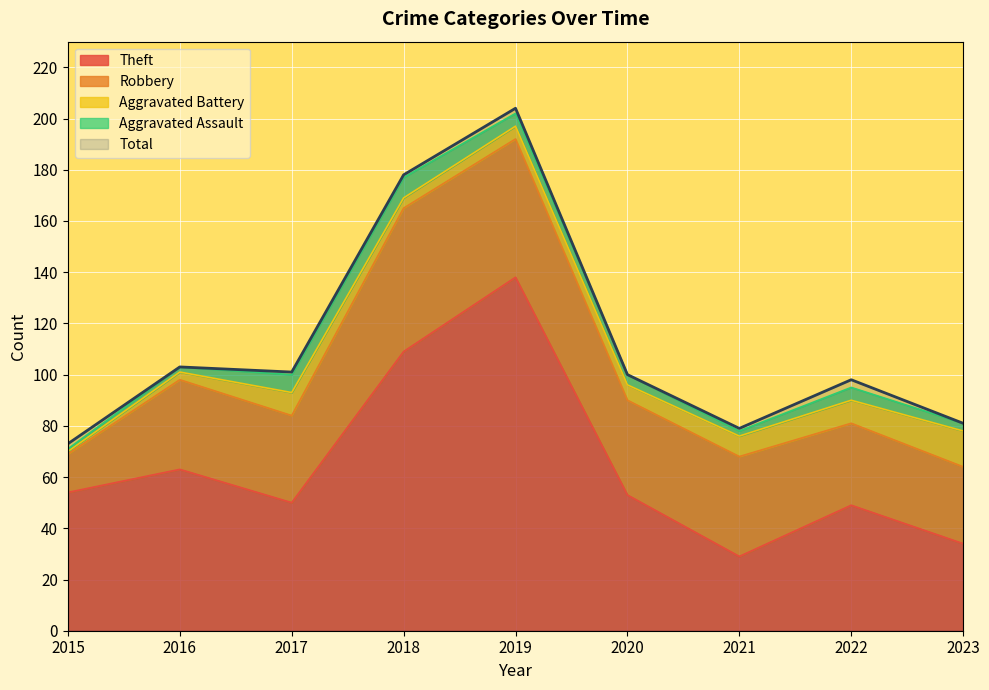

Where is the first local minimum for Robbery?

2017